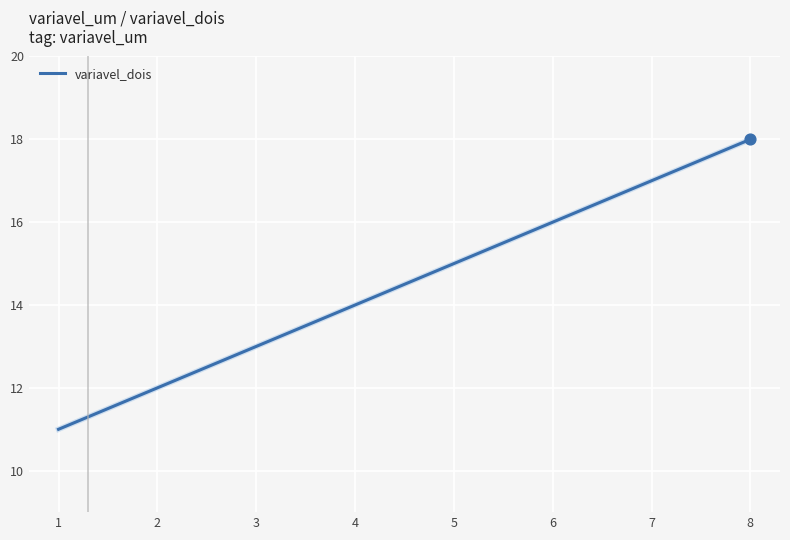

Which has a higher value, 2 or 3?

3